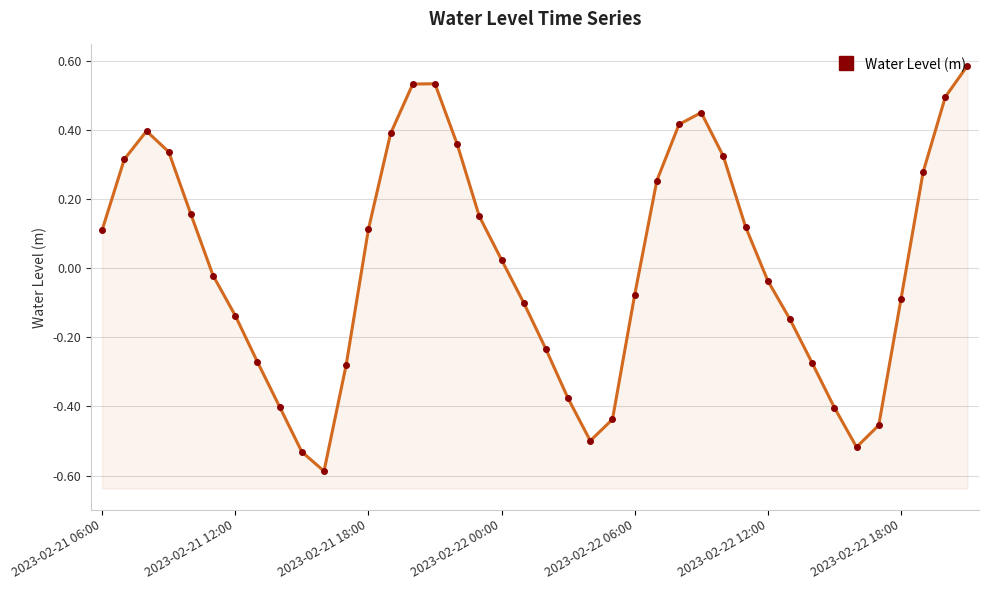

At which category does the chart reach its peak across all series?

39